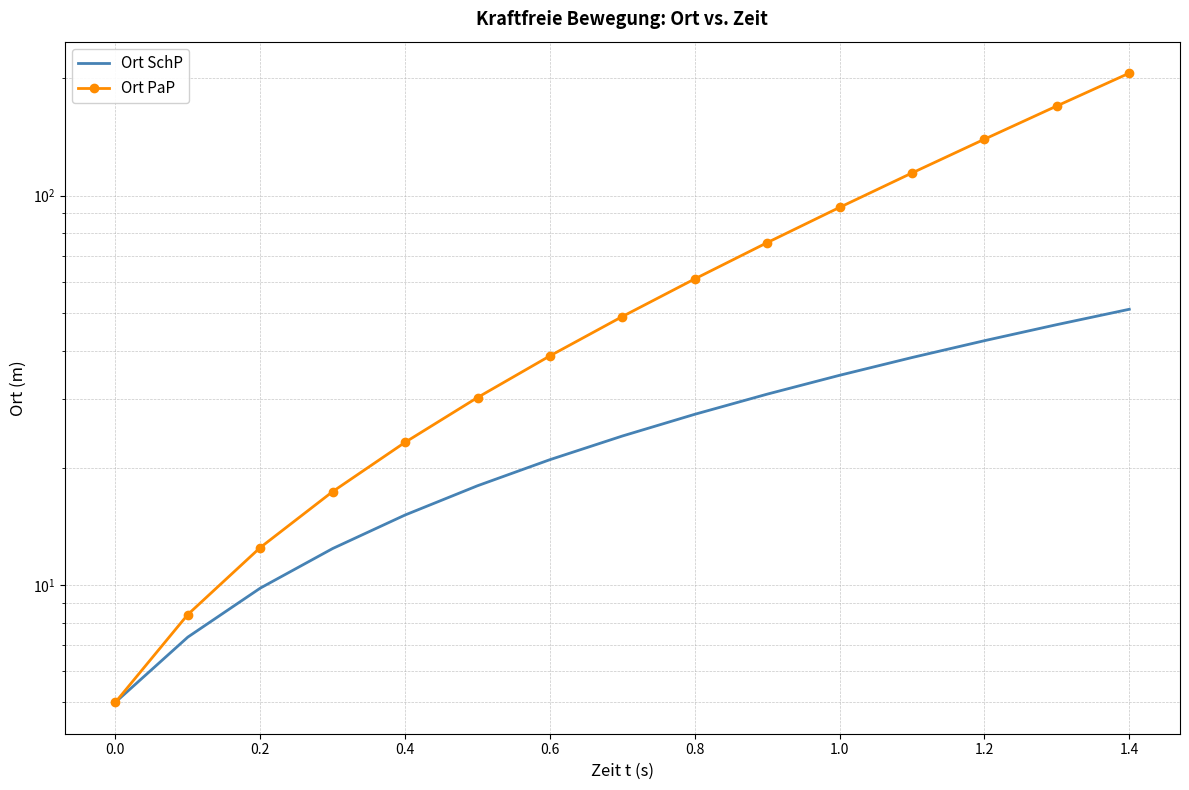

At which category does the chart reach its peak across all series?

1.4